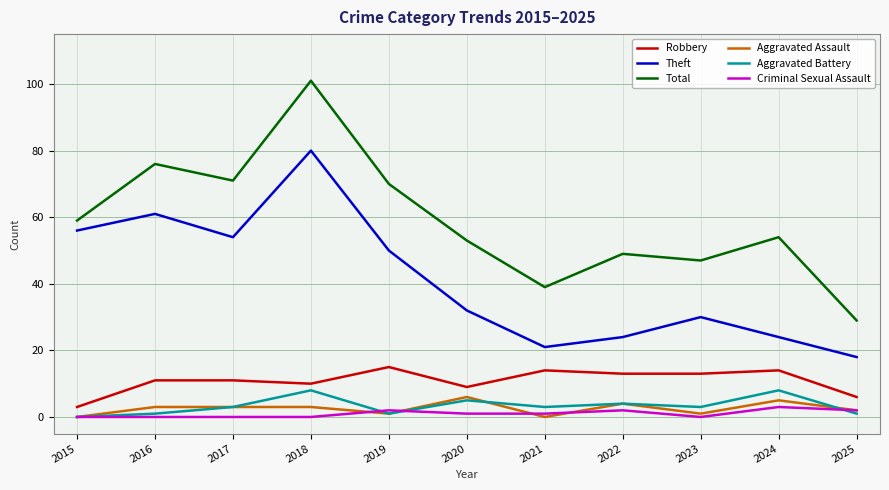

Which series has the widest spread of values?

Total